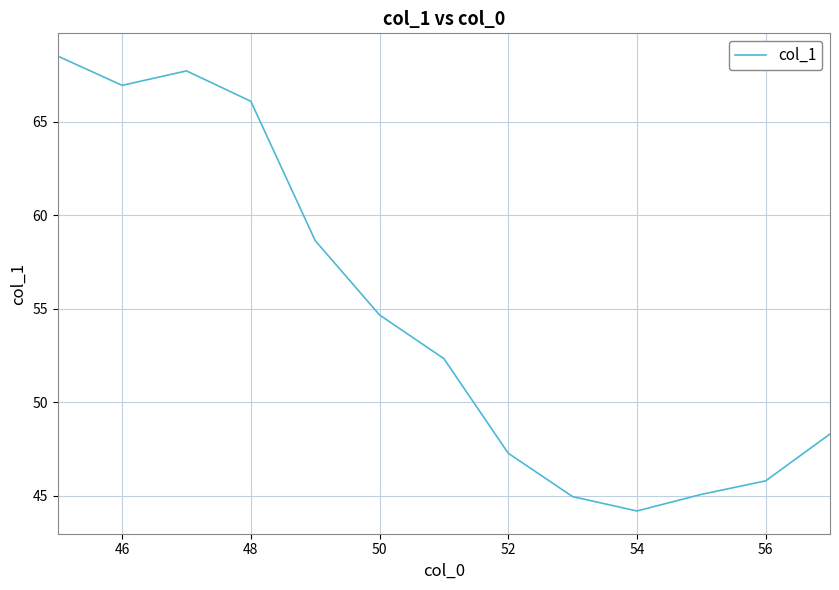

What is the greatest value displayed?

68.5